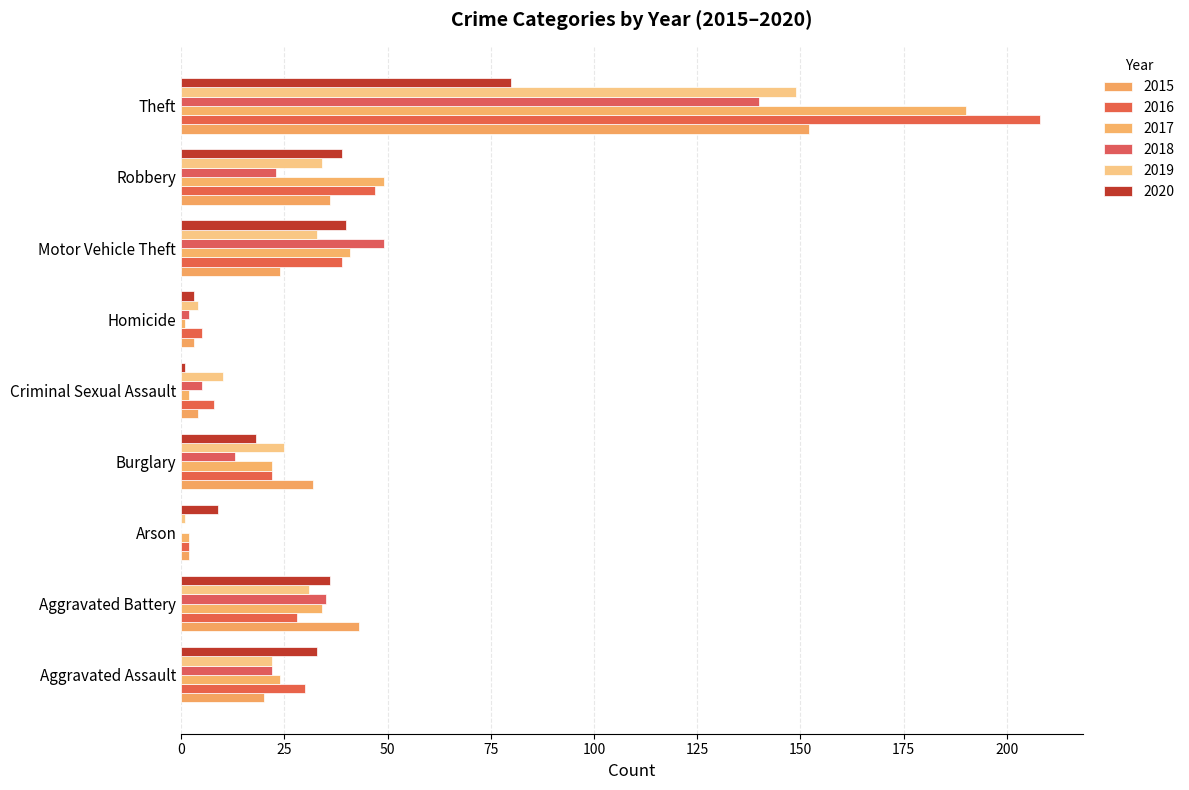

What are all the series names shown in the legend?

2015, 2016, 2017, 2018, 2019, 2020